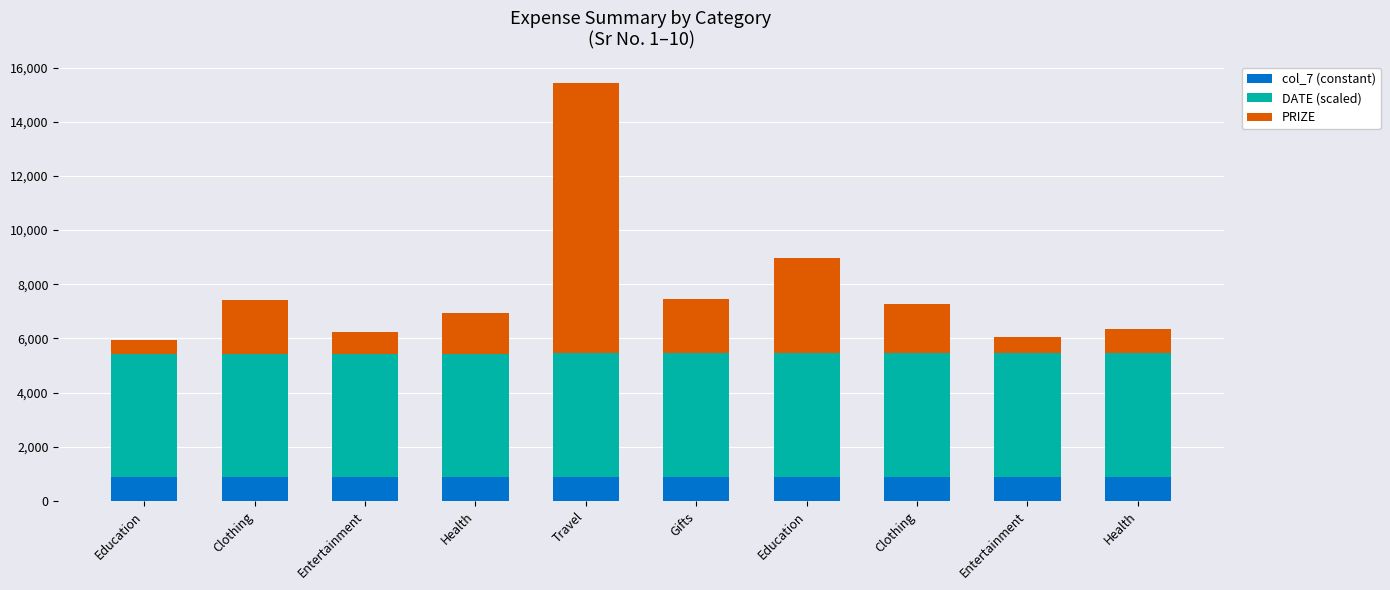

What is the value of the col_7 (constant) bar at the 1st from the left?

900.0